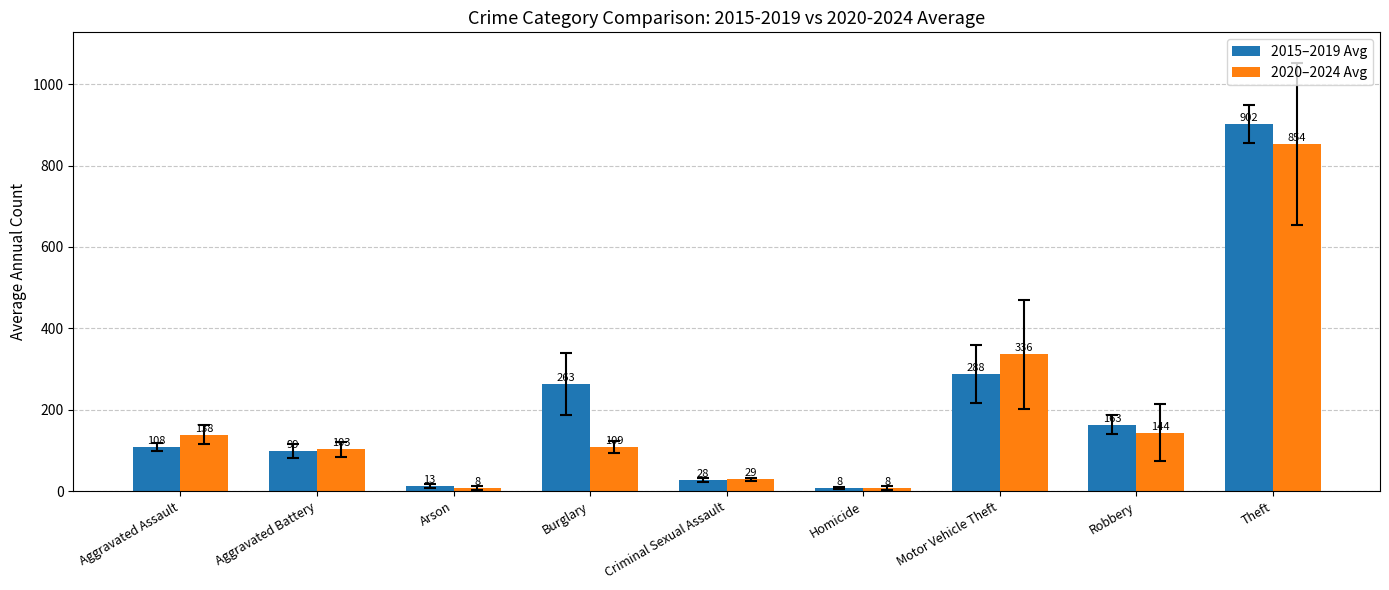

The value of 2020–2024 Avg at Theft is 853.8. True or false?

True